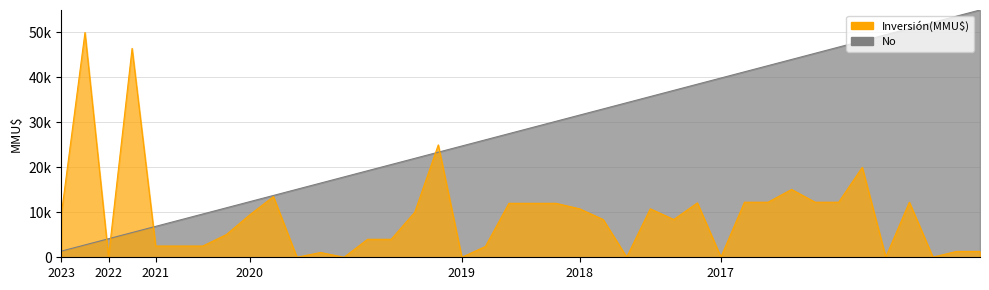

How many times do No and Inversión(MMU$) cross each other?

5